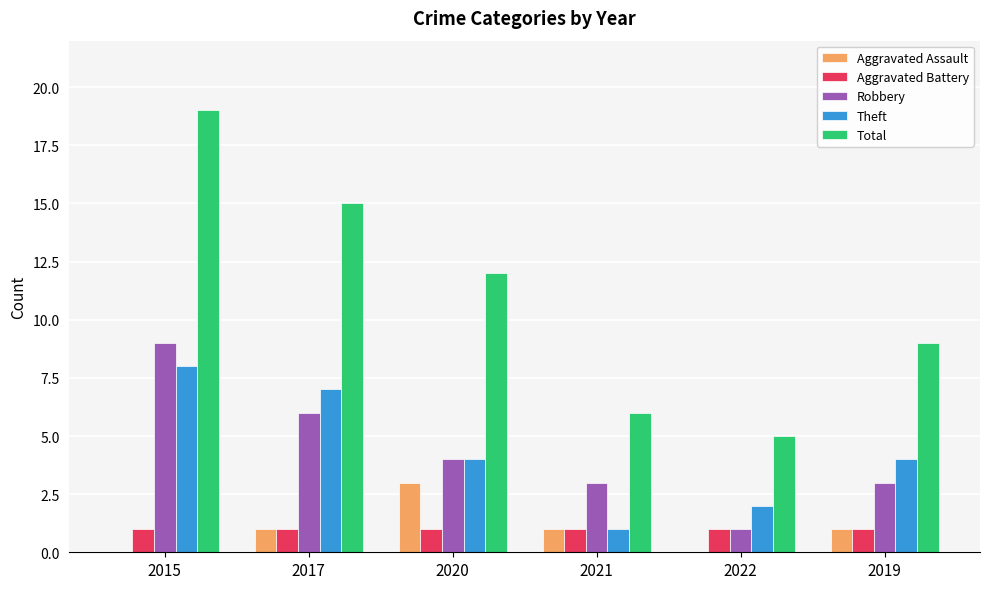

What is the greatest value displayed?

19